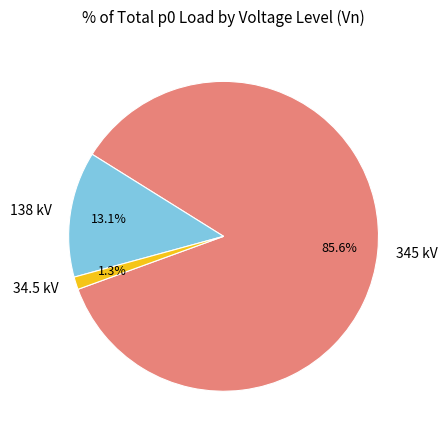

Rank the categories by value from highest to lowest.

345 kV, 138 kV, 34.5 kV